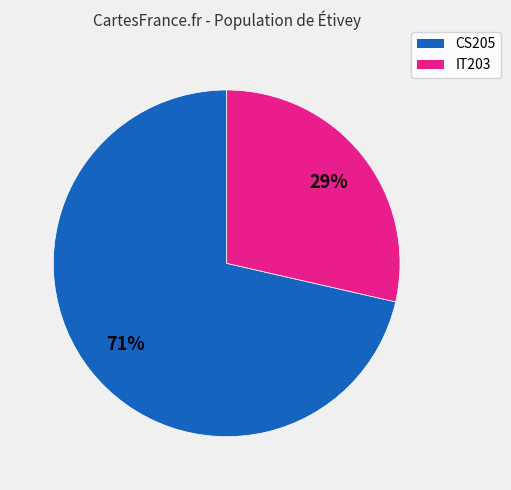

To the nearest percent, what is the average slice percentage?

50%